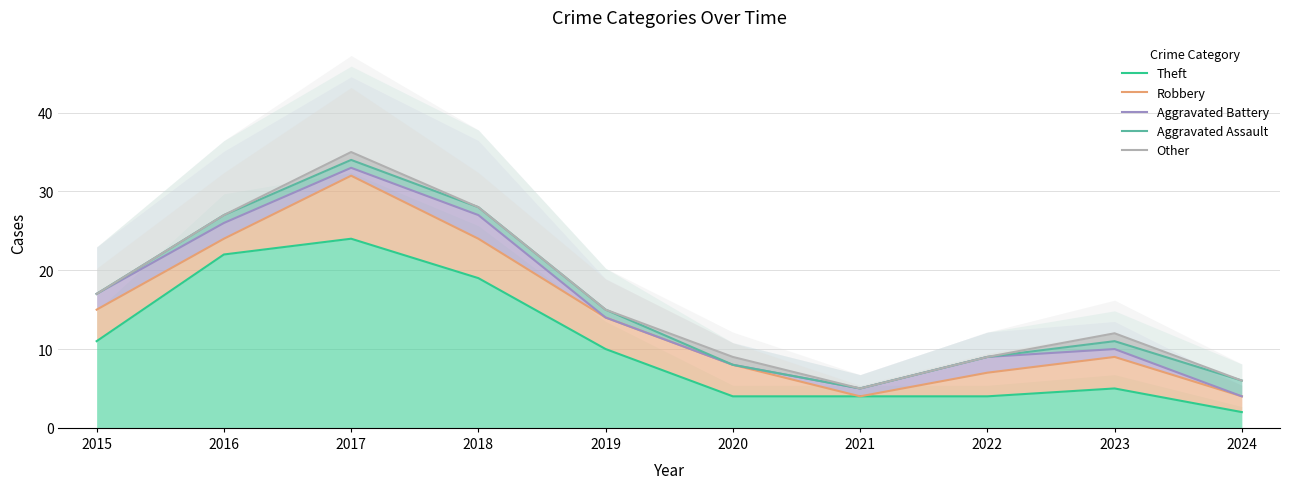

What is the value of the Aggravated Assault point at the 7th from the left?

5